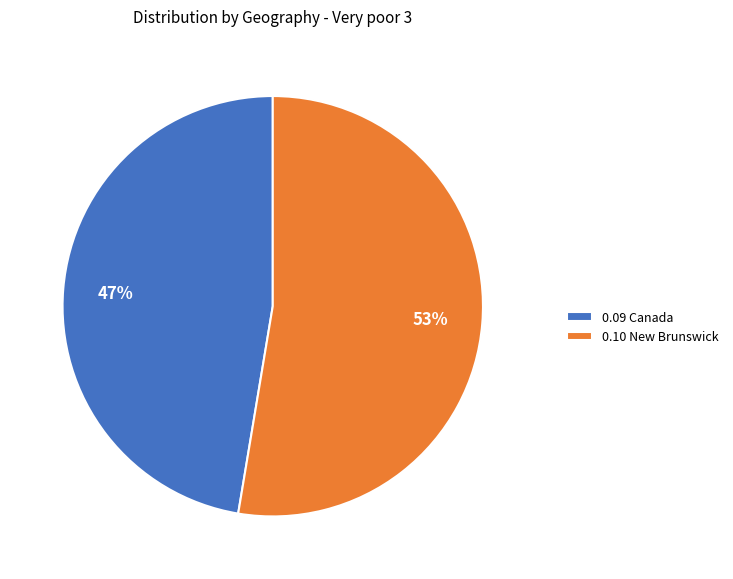

True or false: 0.10 New Brunswick accounts for 53% of the total.

True